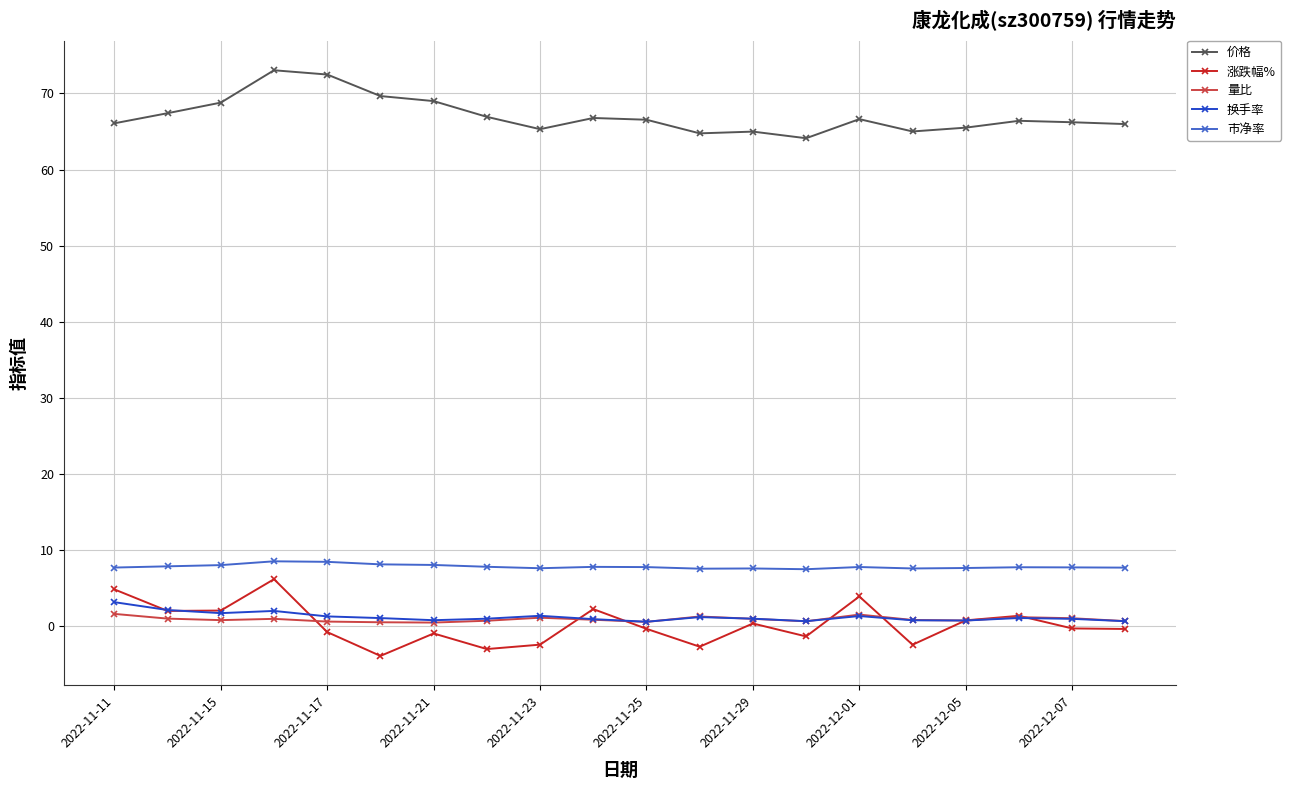

What is the average value of the 换手率 series?

1.2